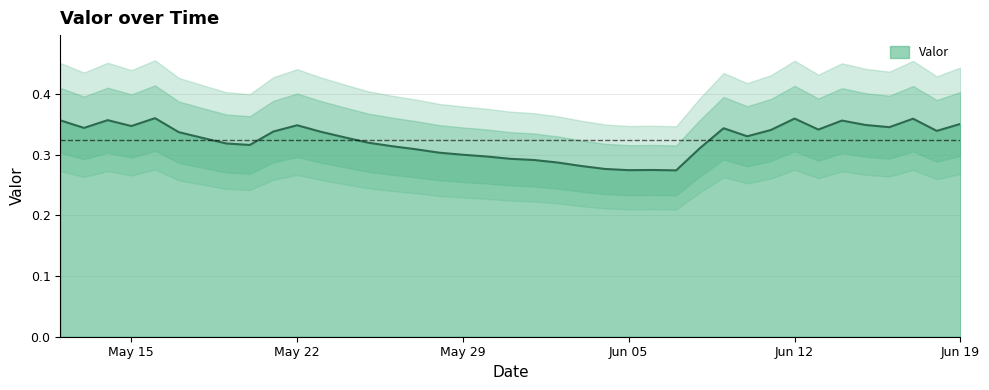

At which label is the value closest to 0?

2017-06-07